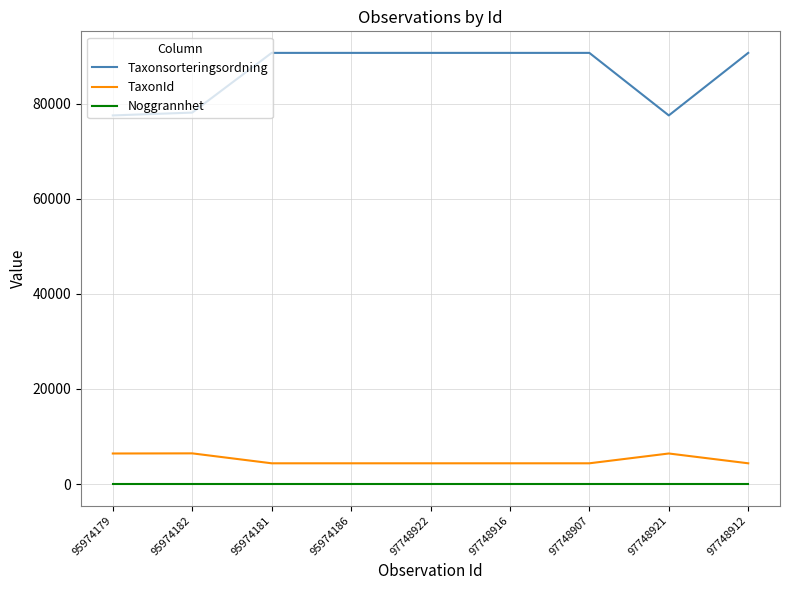

What is the minimum value for TaxonId?

4364